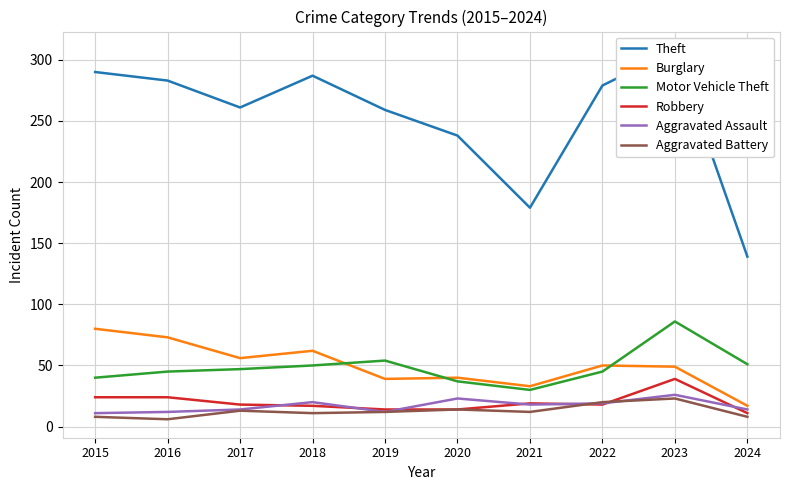

Does the chart have visible grid lines?

Yes